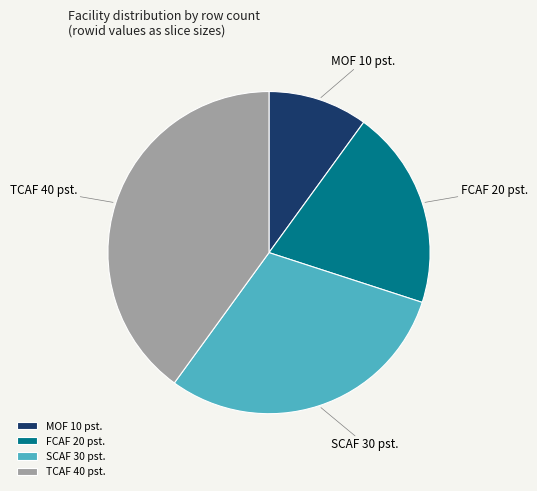

Is there a majority slice in this chart?

No